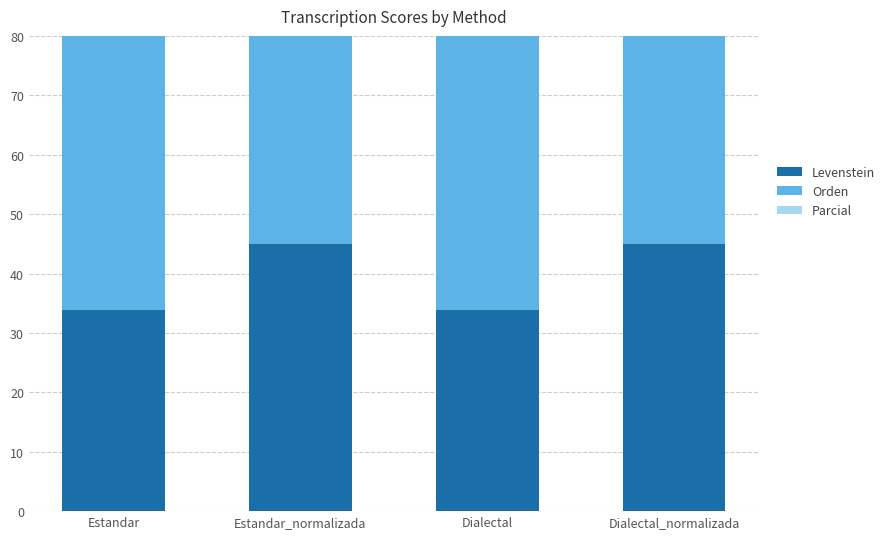

At which label is Levenstein closest to 39?

Estandar